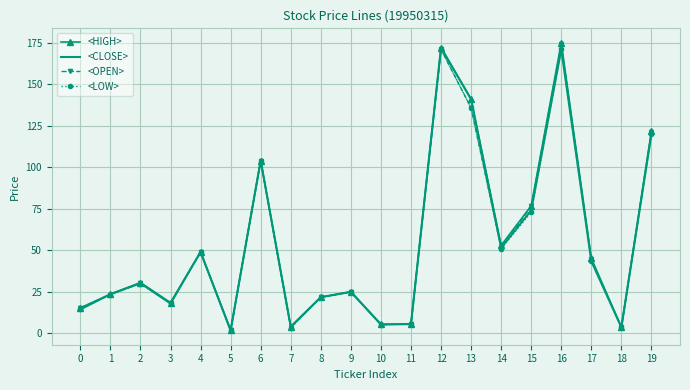

What is the total value across all series at 19?

483.0